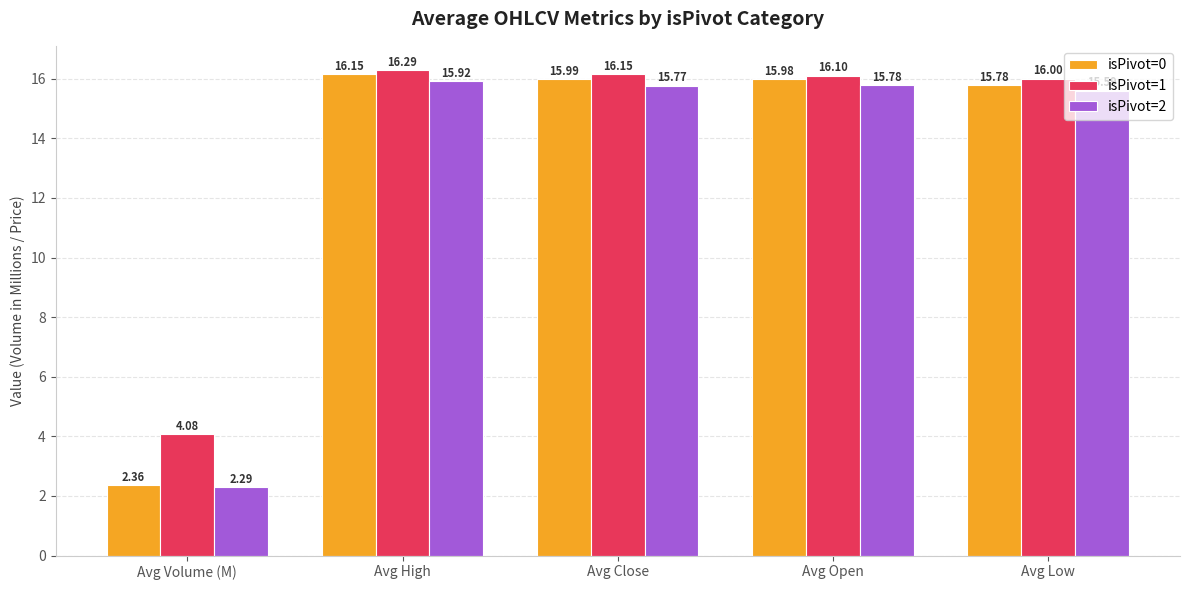

What is the total value across all series at Avg High?

48.4